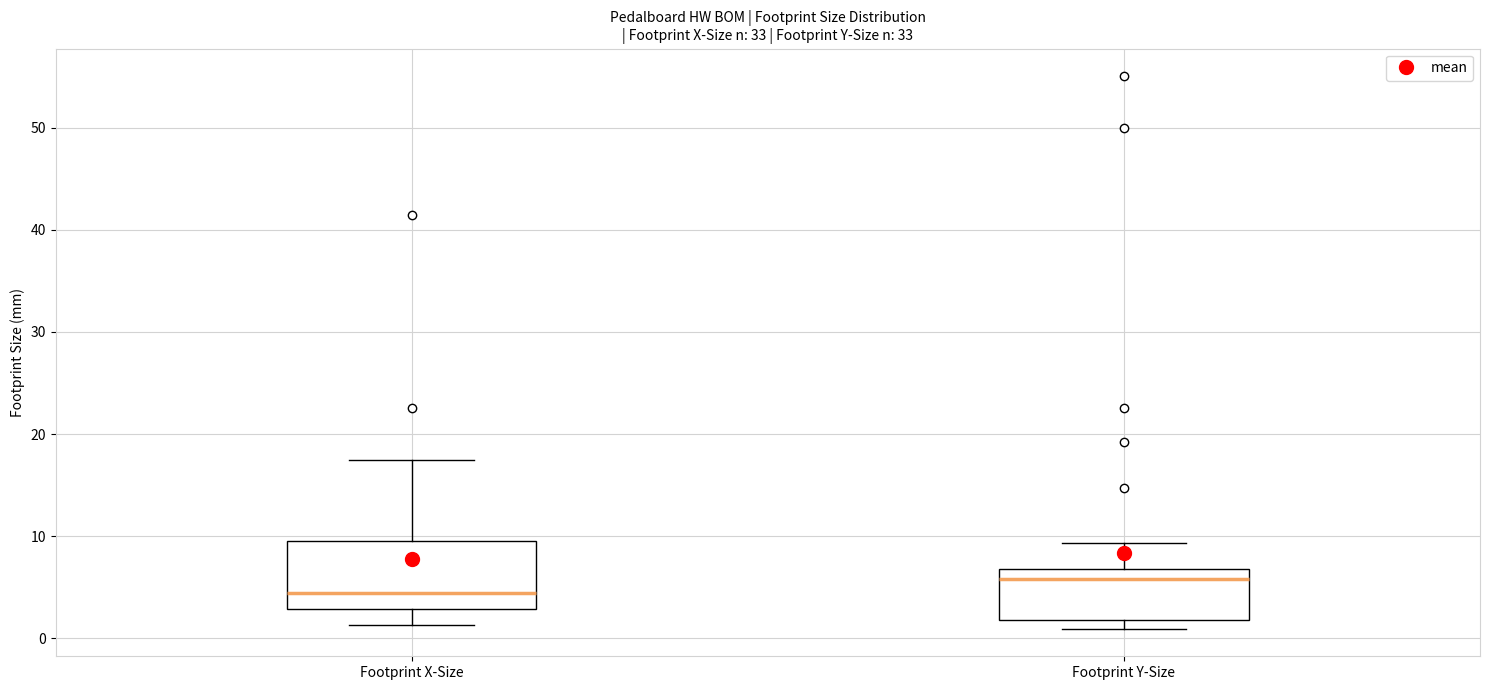

Which box is the tallest, from its lower edge to its upper edge?

Footprint X-Size